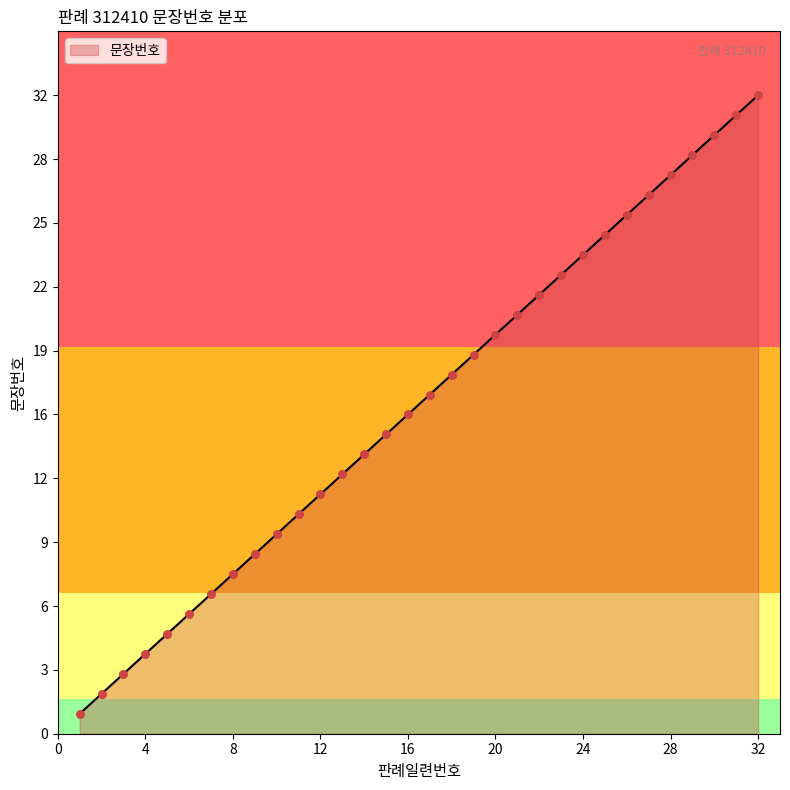

Approximately how many times larger is the value at 2 compared to 20?

0.1